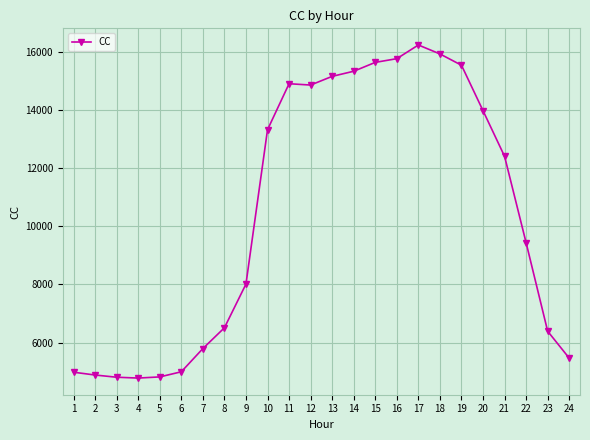

Approximately how many times larger is the value at 18 compared to 19?

1.0